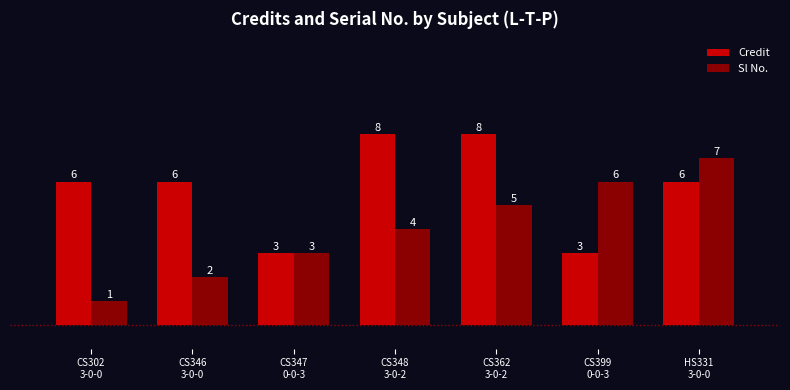

True or false: Credit has a value of 5 at CS347
0-0-3.

False